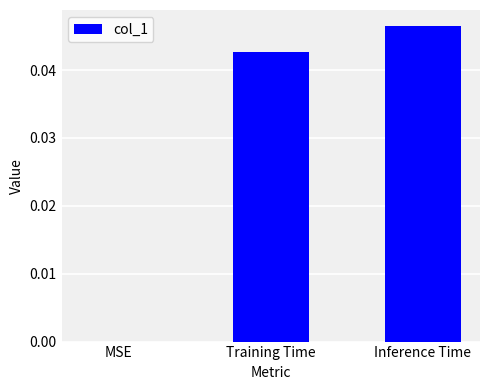

The chart shows a value of 0.0 at Training Time. True or false?

True